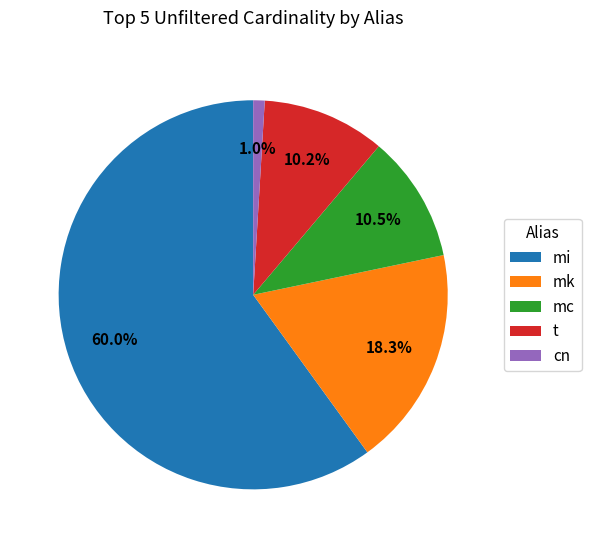

Which slice represents more than half of the pie?

mi